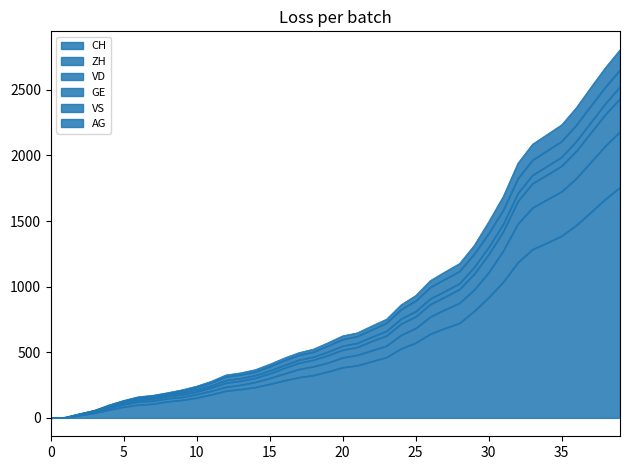

The GE series shows 1046 at 2020-06-26. True or false?

True